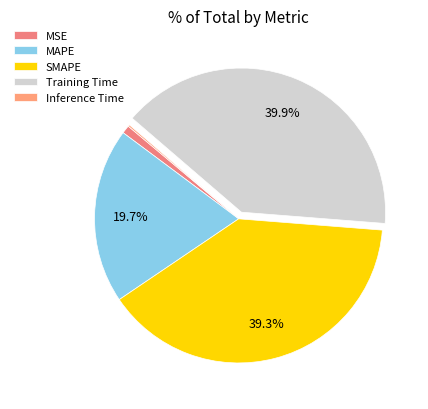

Which category has the biggest portion of the pie?

Training Time